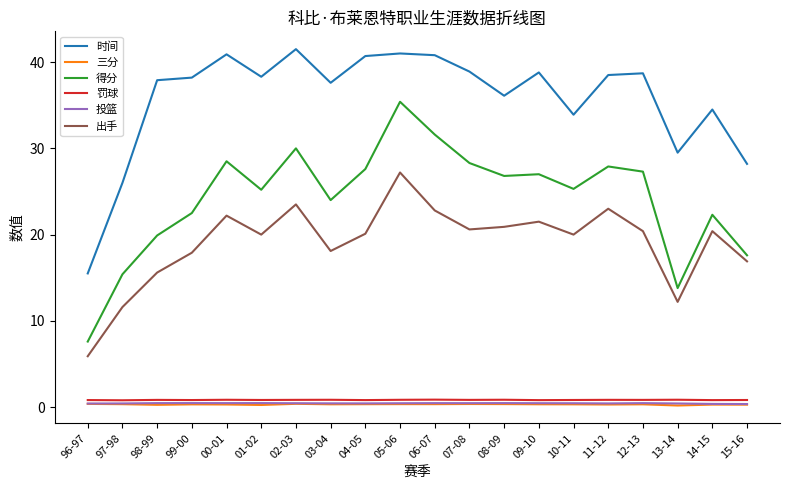

Which series changed the most between 98-99 and 00-01?

得分